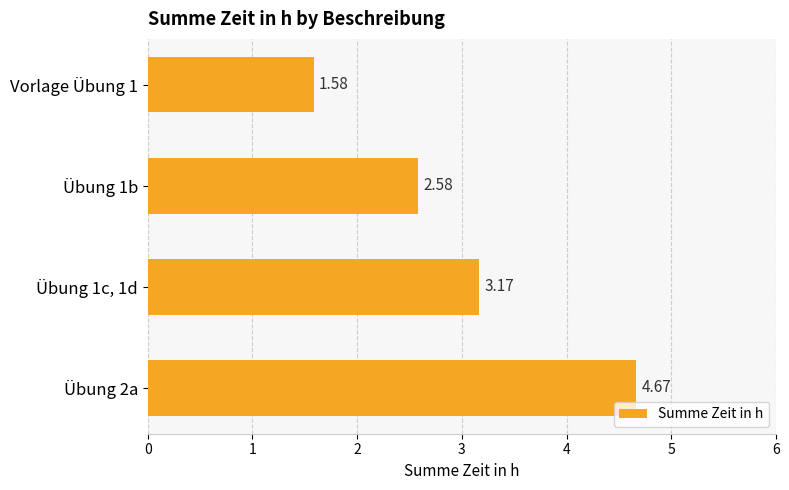

What is the change in value from Übung 1b to Übung 2a?

+2.1